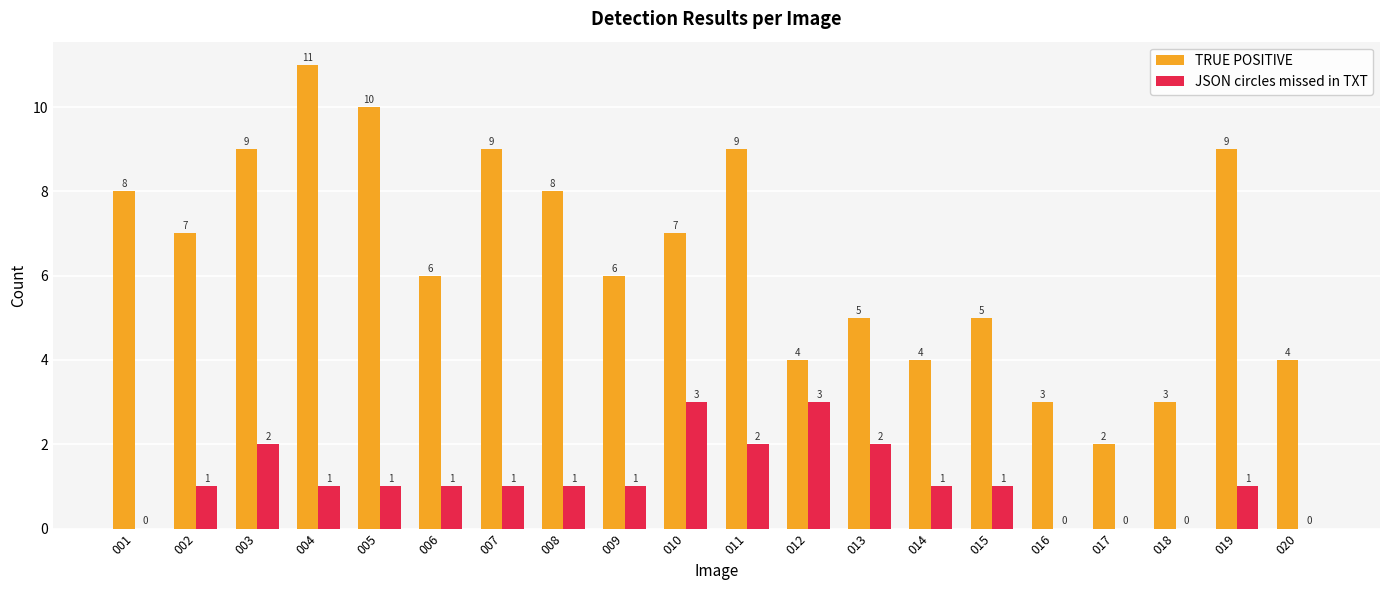

Which category has the highest value in the TRUE POSITIVE series?

004